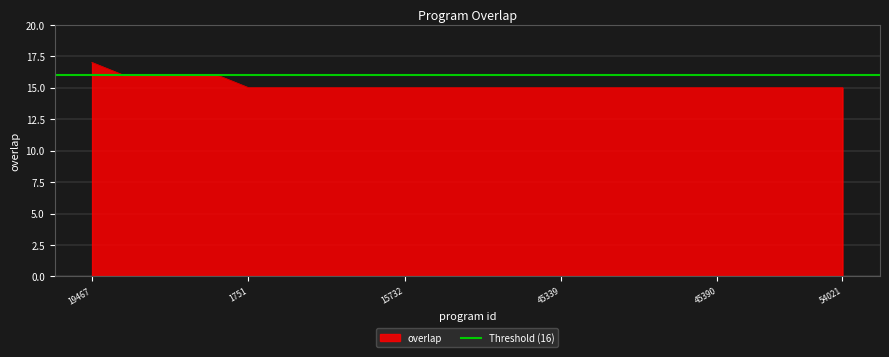

List the labels in order of value, smallest first.

1751, 2313, 3627, 5099, 8846, 15732, 24895, 33037, 34934, 45326, 45339, 45366, 45375, 45380, 45382, 45390, 48715, 48716, 50815, 54021, 61378, 116549, 267053, 294091, 19467